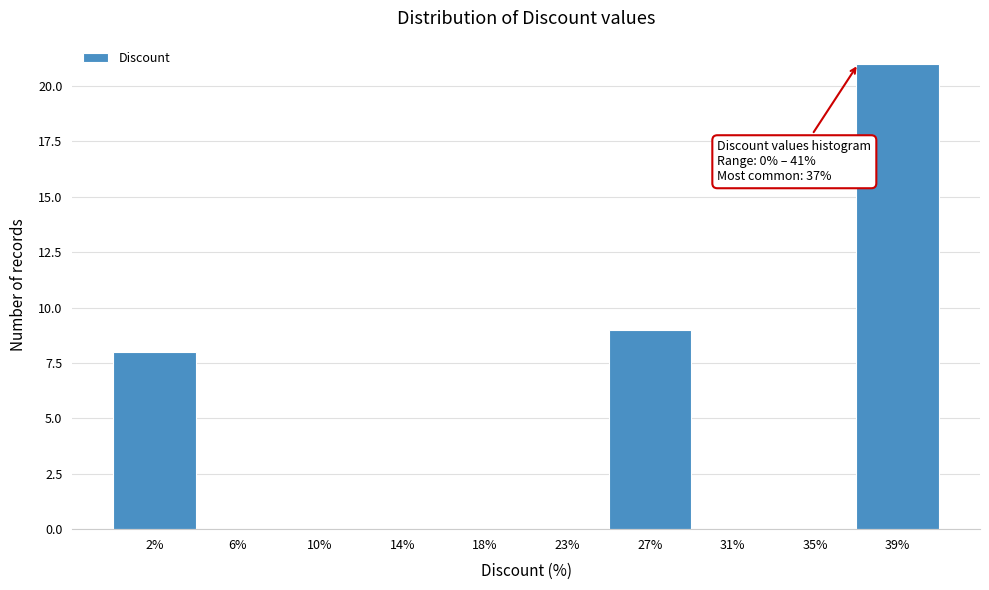

Over which range of the x-axis is the bar tallest?

36.9 to 41.0